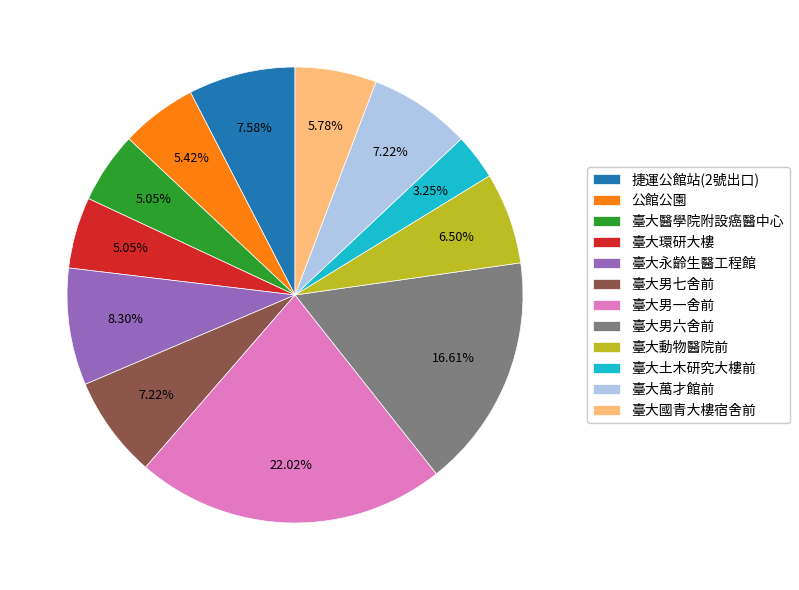

To the nearest percent, what is the difference between the 臺大永齡生醫工程館 and 臺大土木研究大樓前 slice percentages?

5%